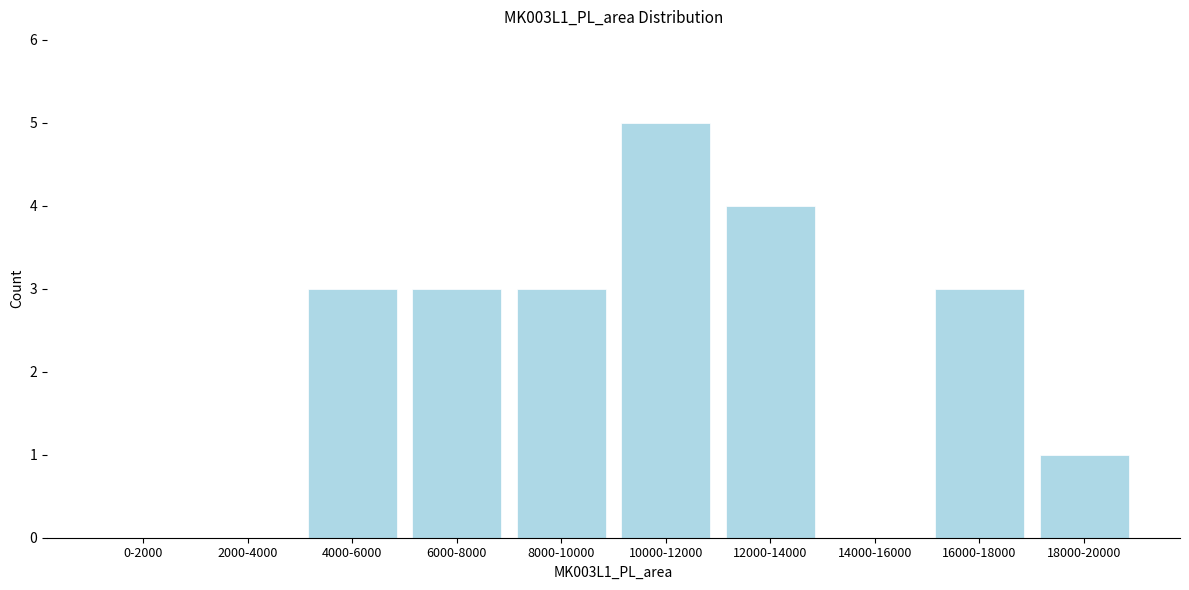

Reading right to left, what are all the values shown in this chart?

18000-20000=1	16000-18000=3	14000-16000=0	12000-14000=4	10000-12000=5	8000-10000=3	6000-8000=3	4000-6000=3	2000-4000=0	0-2000=0